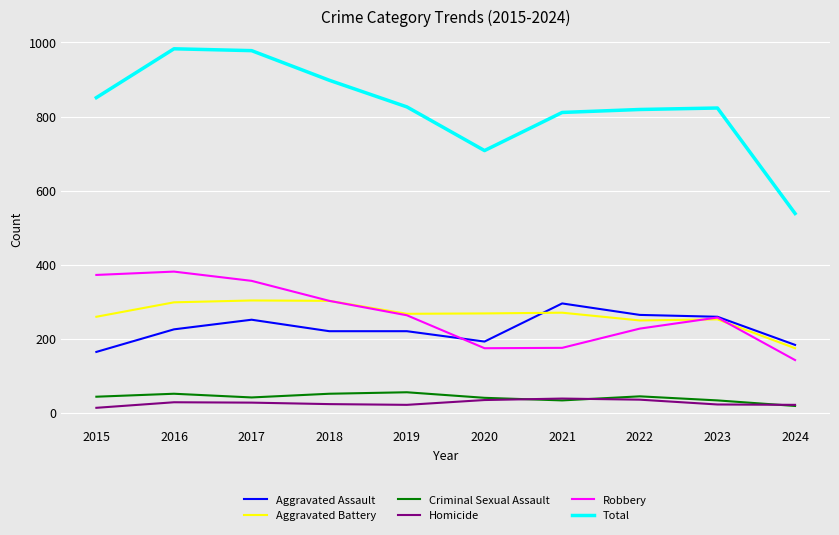

Does the chart have visible grid lines?

Yes